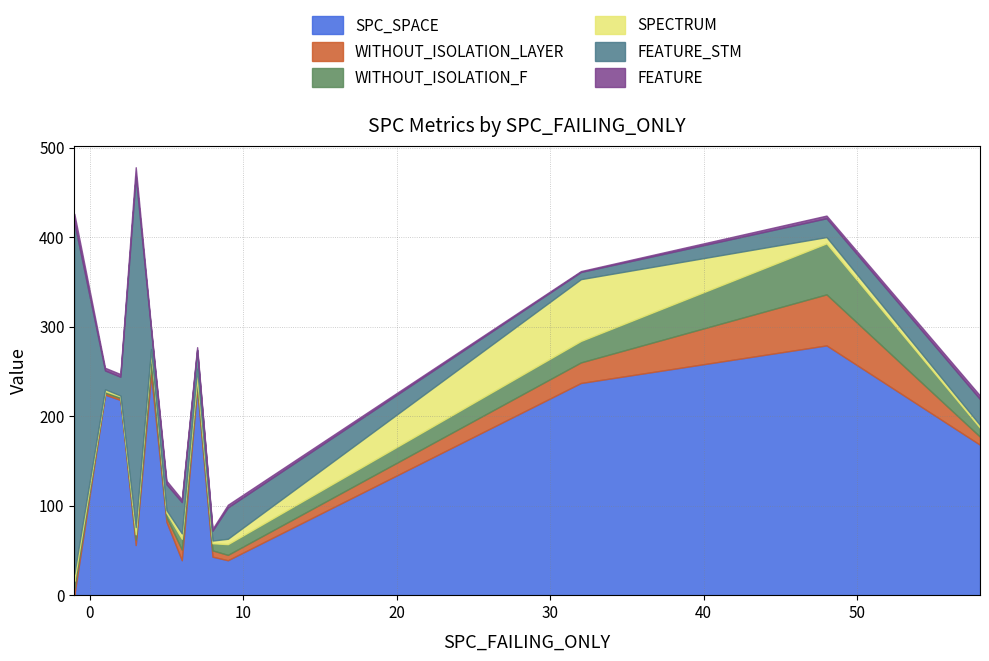

At how many categories does at least one series exceed 53?

10